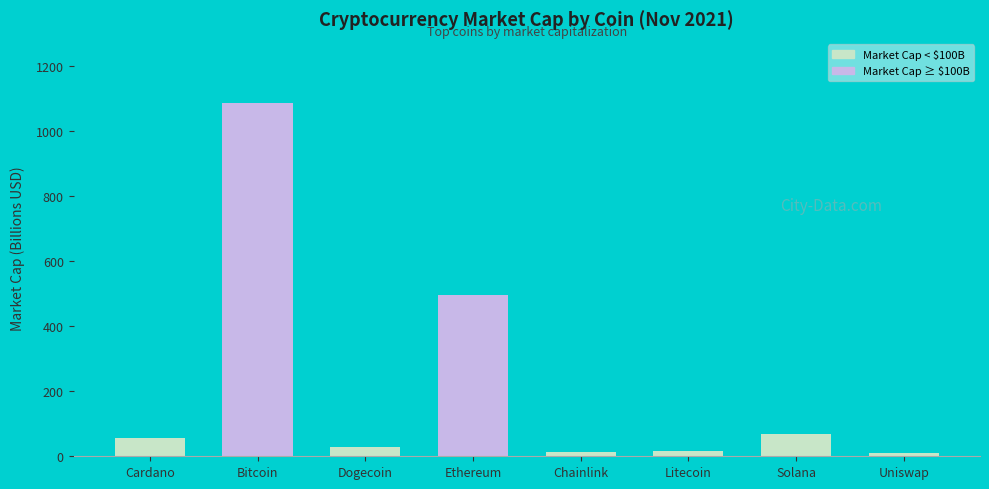

What is the approximate value at Solana?

67.6